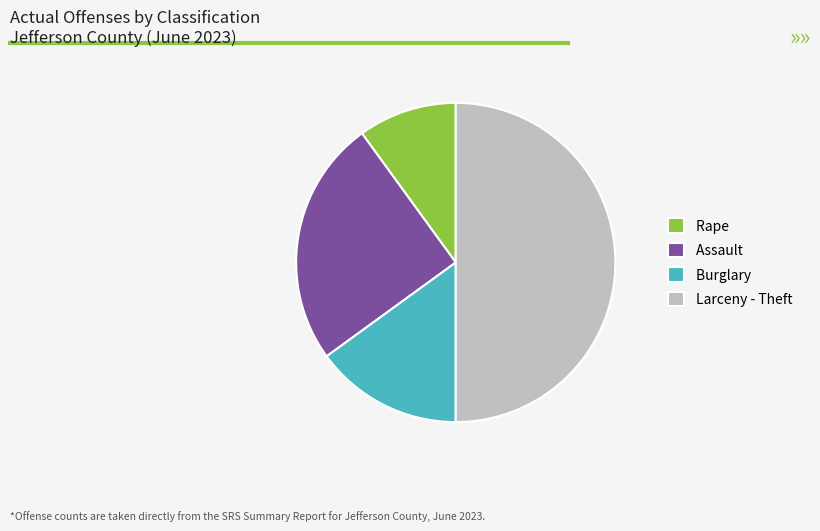

Rank the categories by value from lowest to highest.

Rape, Burglary, Assault, Larceny - Theft